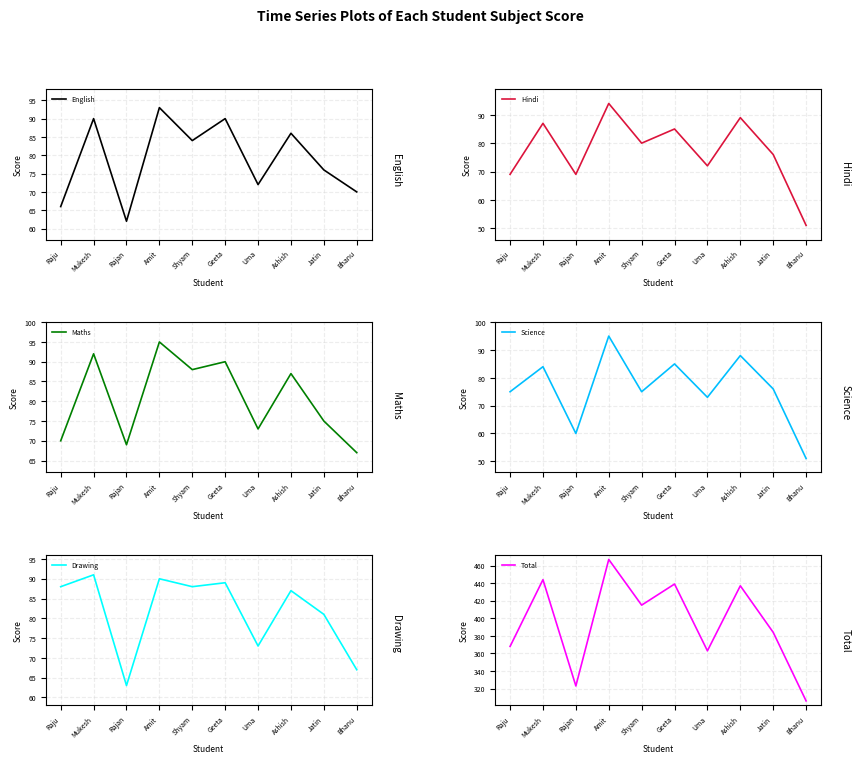

What is the average value of the Maths series?

81